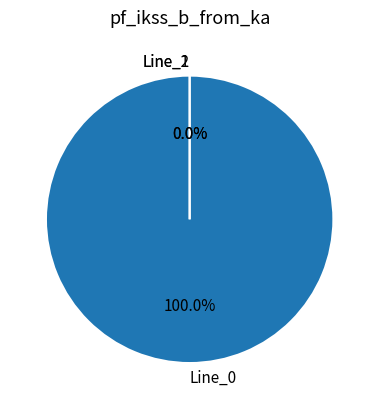

The Line_0 slice represents 99% of the pie. True or false?

False